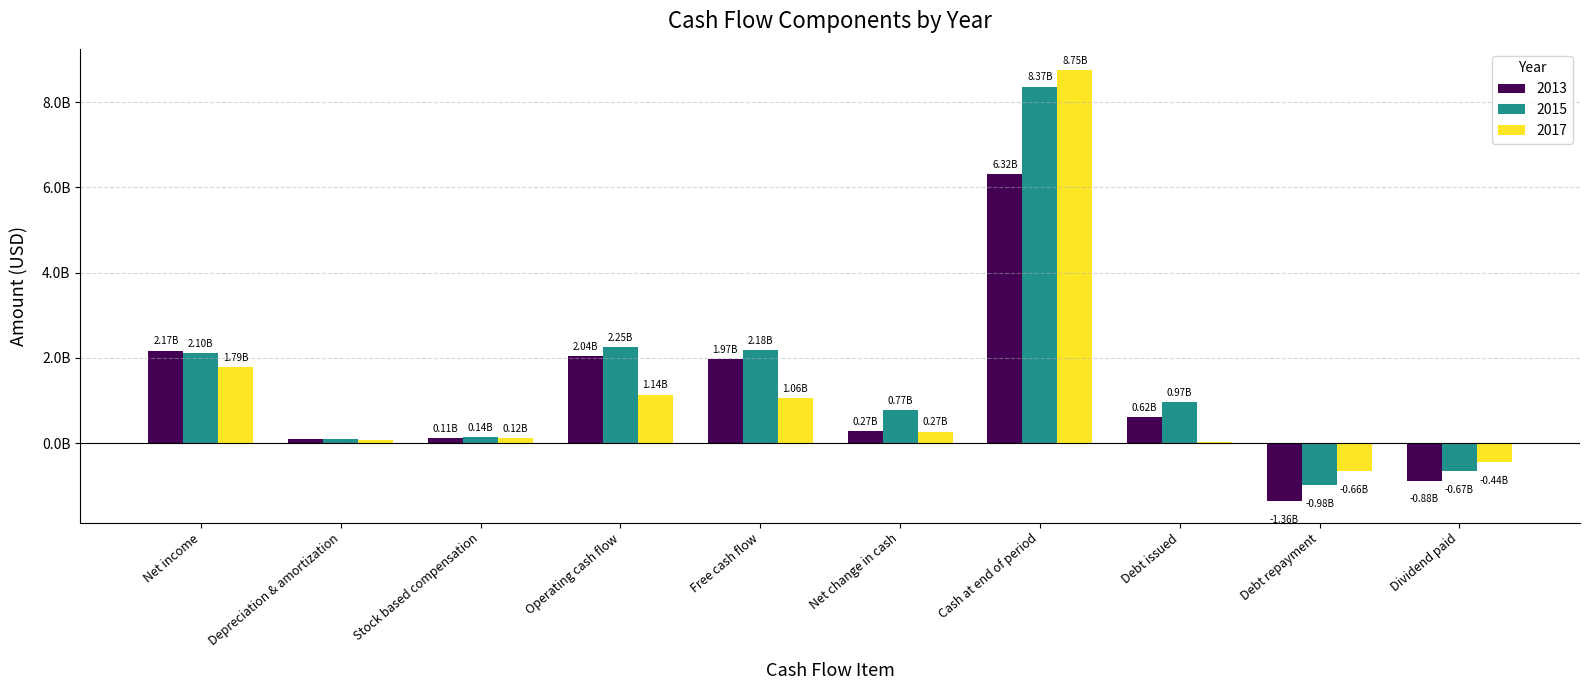

What are all the series names shown in the legend?

2013, 2015, 2017